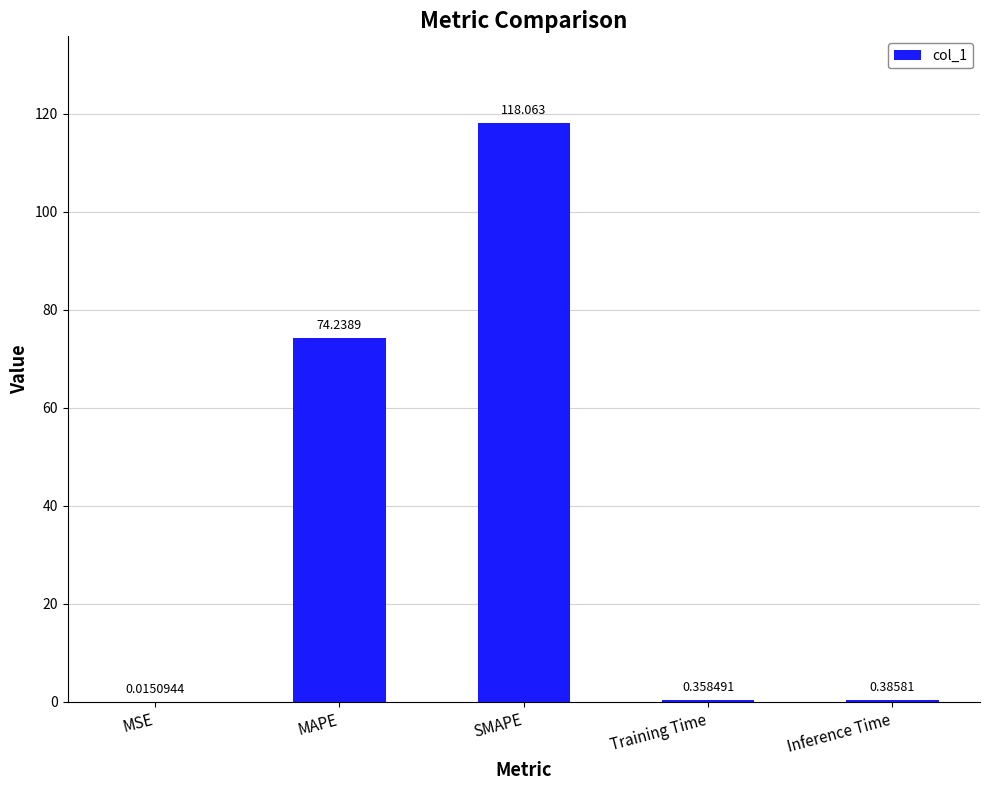

How many distinct data groups are displayed?

1